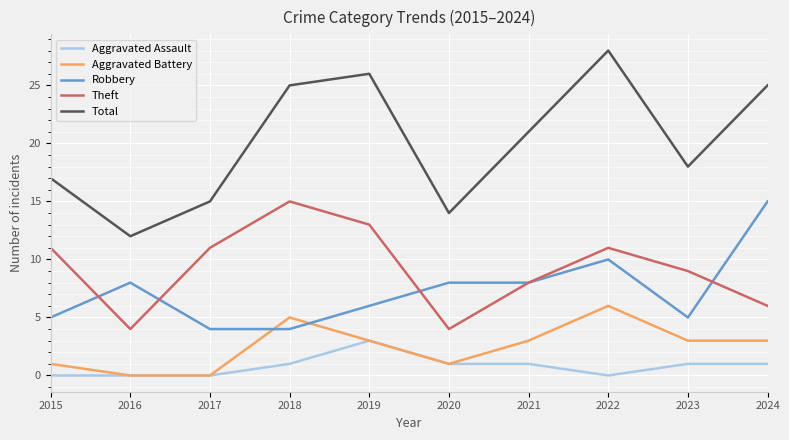

What is the highest value of the Total series?

28